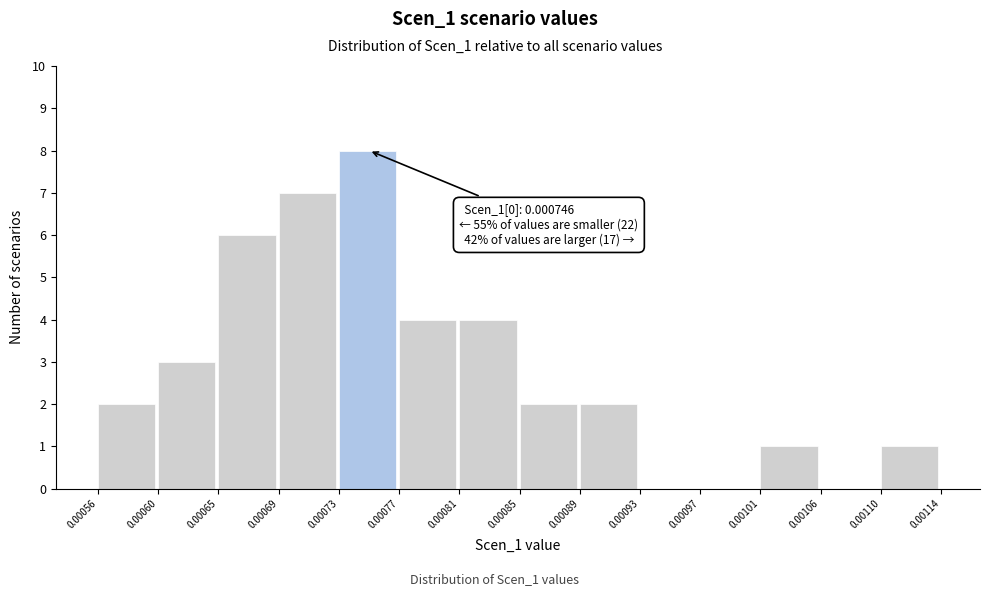

Over which range of the x-axis is the bar tallest?

0.00073 to 0.00077